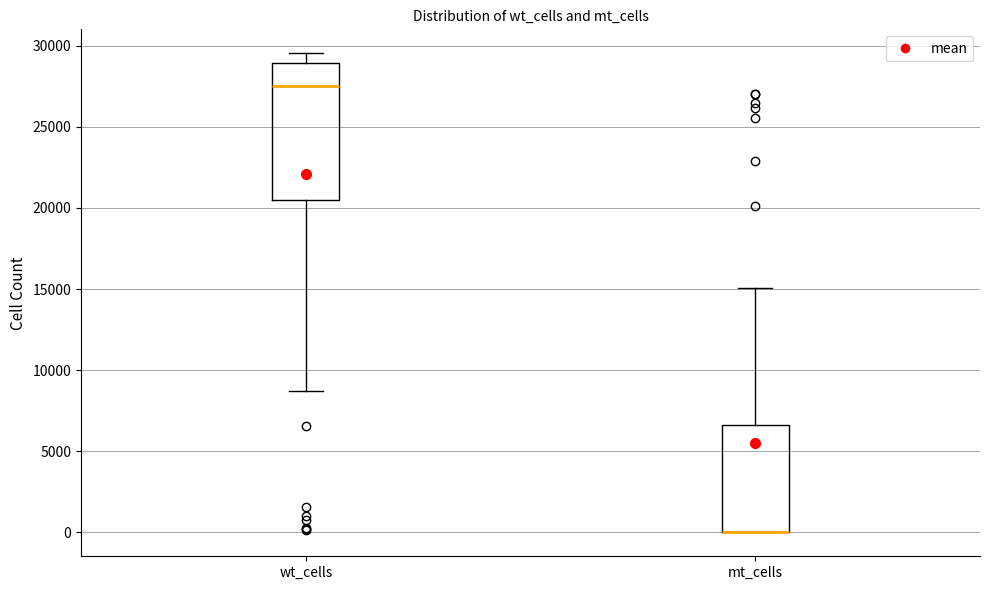

Reading left to right, read every box against the y-axis: the position of its median line, the range the box covers, and the ends of its whiskers. The values are not printed on the chart, so give them approximately, as read against the axis.

wt_cells: median 27500, box 20500 to 29000, whiskers 8500 to 29500
mt_cells: median 0 (drawn on the box's lower edge), box 0 to 6500, whiskers 0 to 15000